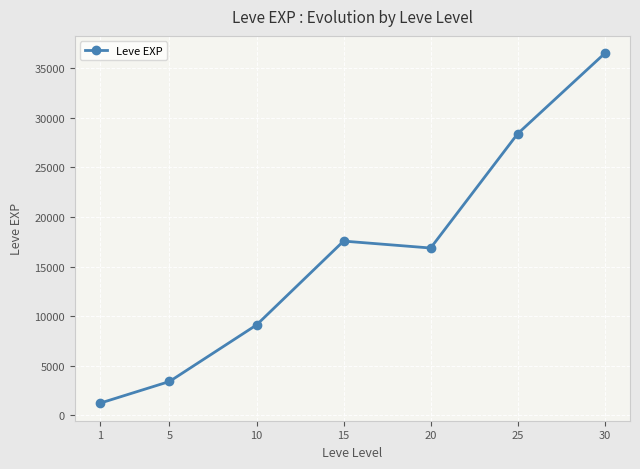

What is the difference between the maximum and second lowest values?

33087.5